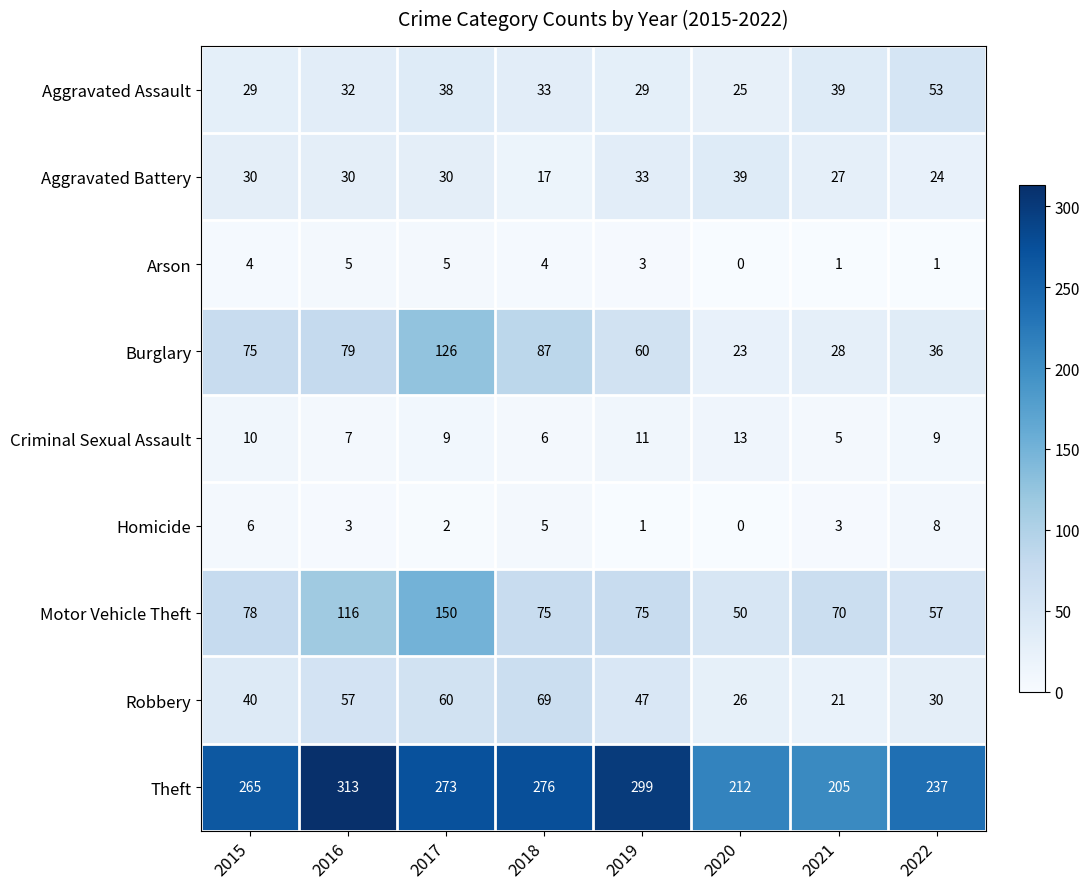

How many positive values does the Arson series have?

7